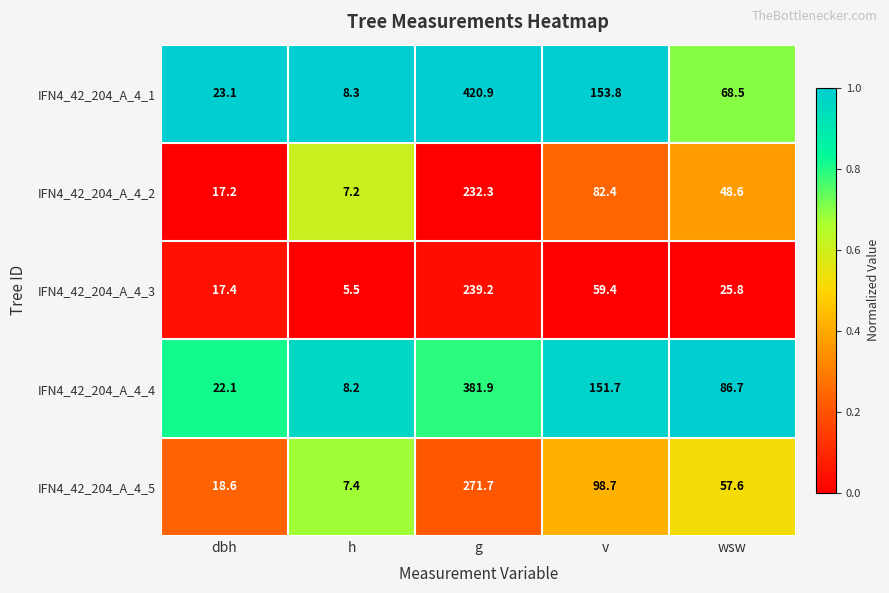

Reading right to left, list all the values displayed in this chart.

IFN4_42_204_A_4_1: wsw=68.5	v=153.8	g=420.9	h=8.3	dbh=23.1
IFN4_42_204_A_4_2: wsw=48.6	v=82.4	g=232.3	h=7.2	dbh=17.2
IFN4_42_204_A_4_3: wsw=25.8	v=59.4	g=239.2	h=5.5	dbh=17.4
IFN4_42_204_A_4_4: wsw=86.7	v=151.7	g=381.9	h=8.2	dbh=22.1
IFN4_42_204_A_4_5: wsw=57.6	v=98.7	g=271.7	h=7.4	dbh=18.6